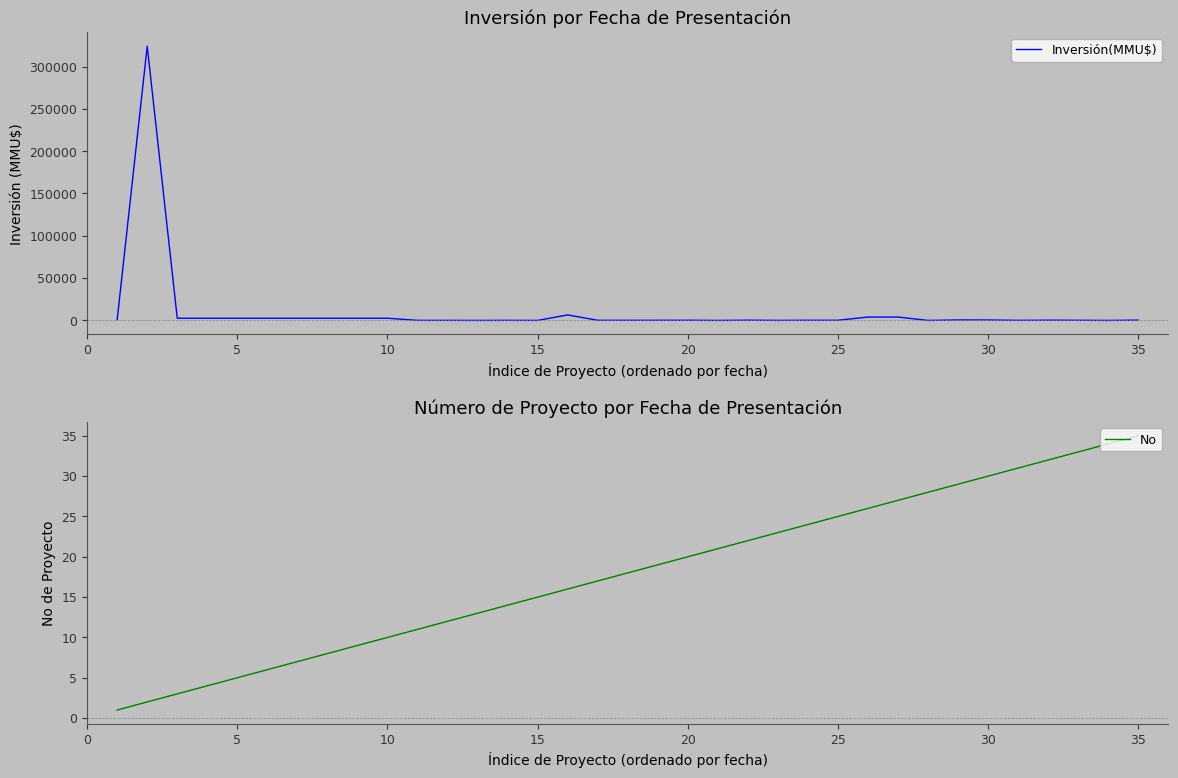

What is the maximum value for Inversión(MMU$)?

324020